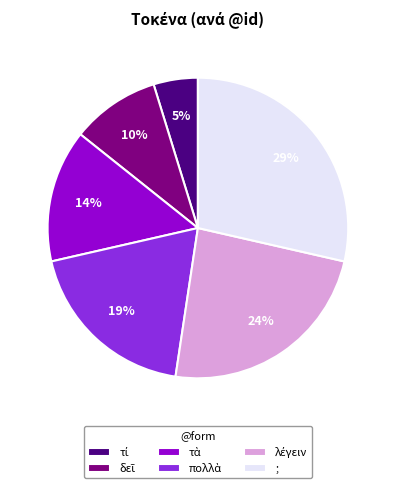

To the nearest percent, what percentage of the pie is ;?

29%